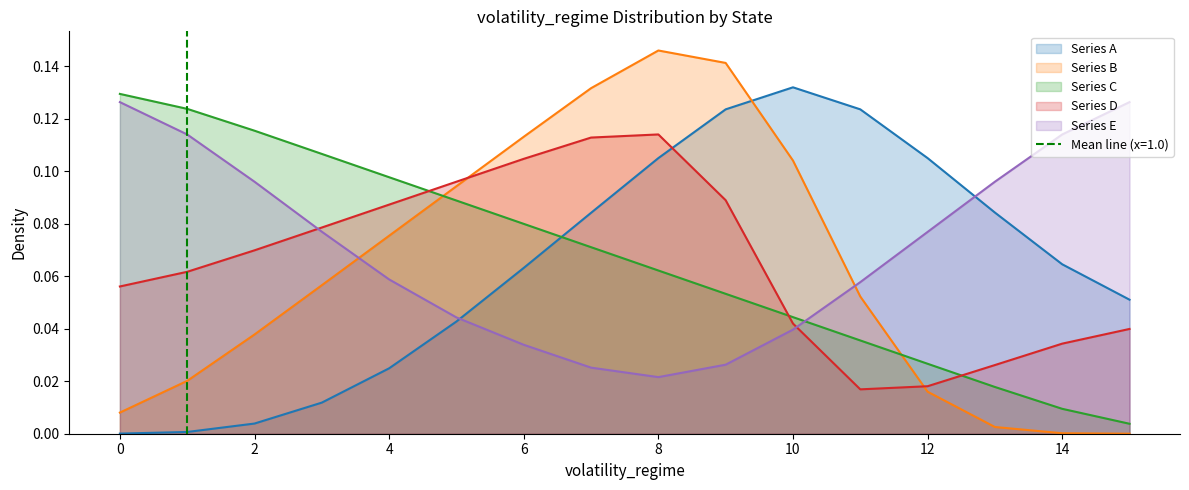

At which category does Series B reach its first local peak?

8